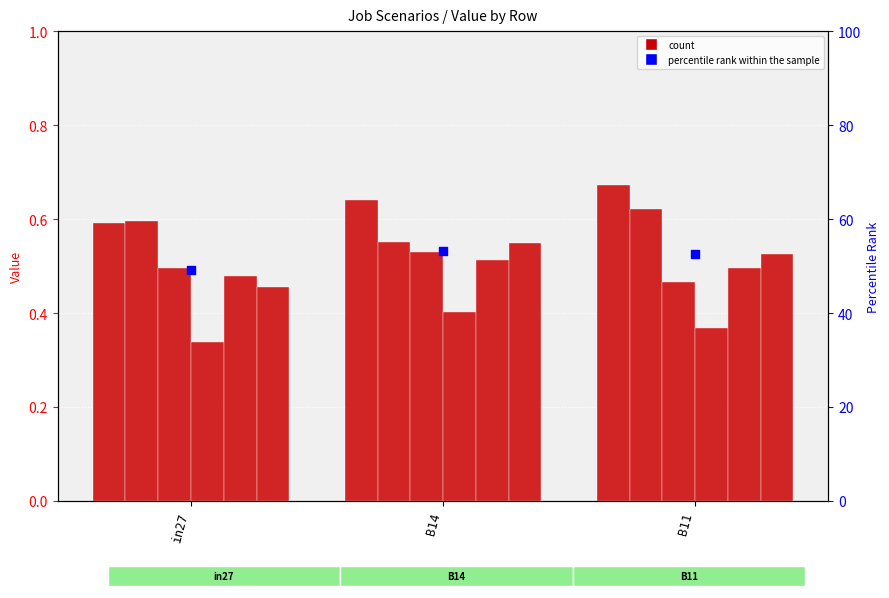

At which category is the sum across all series the highest?

B14